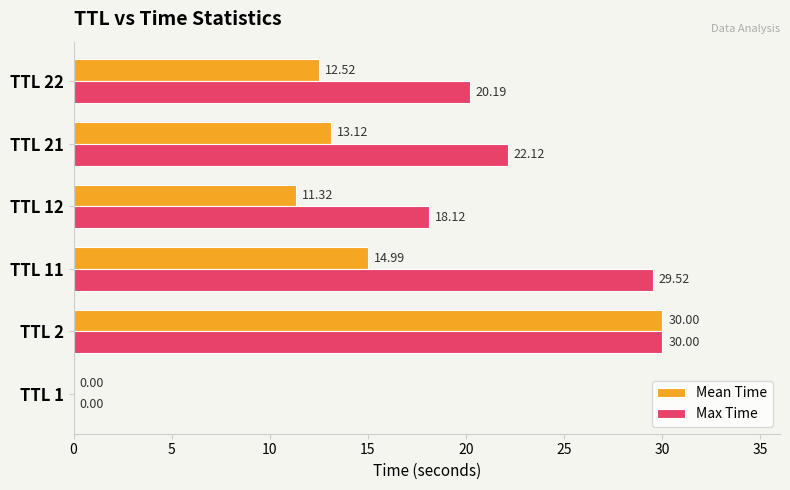

Which series has the largest total across all categories?

Max Time